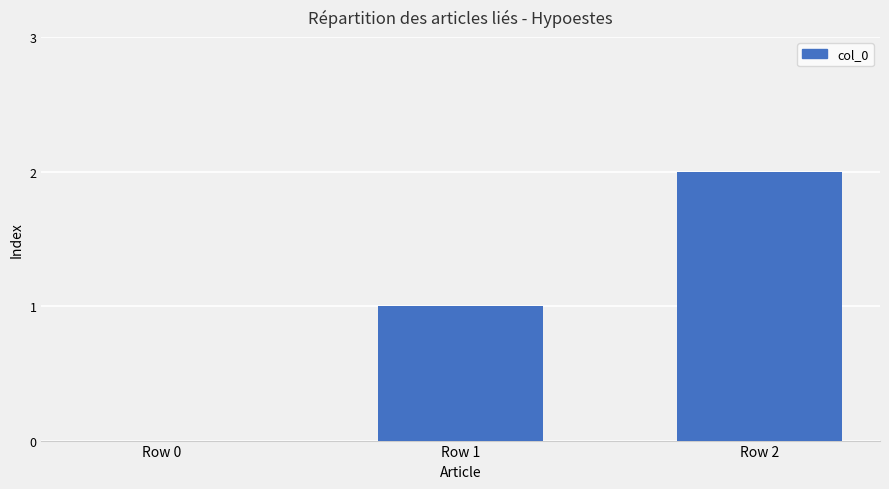

What is the sum of the values at Row 0 and Row 1?

1